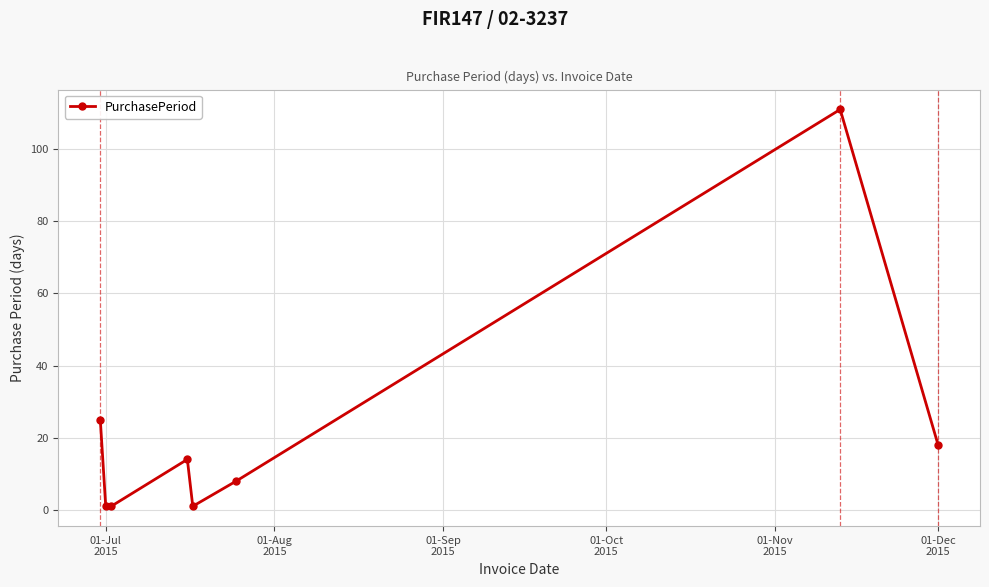

What is the value of the 4th point from the left?

14